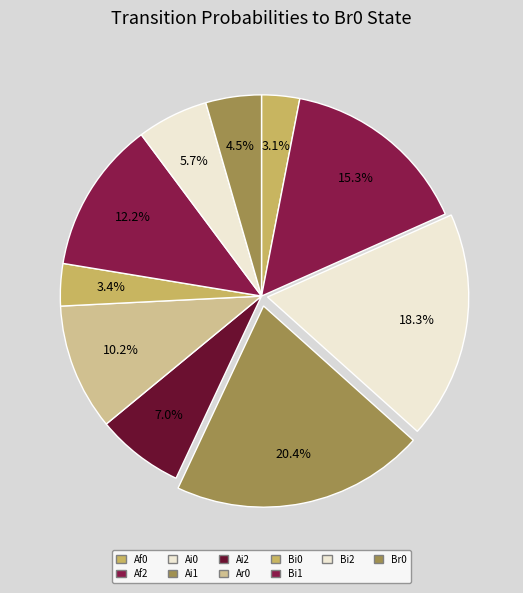

How many segments does this pie chart have?

10